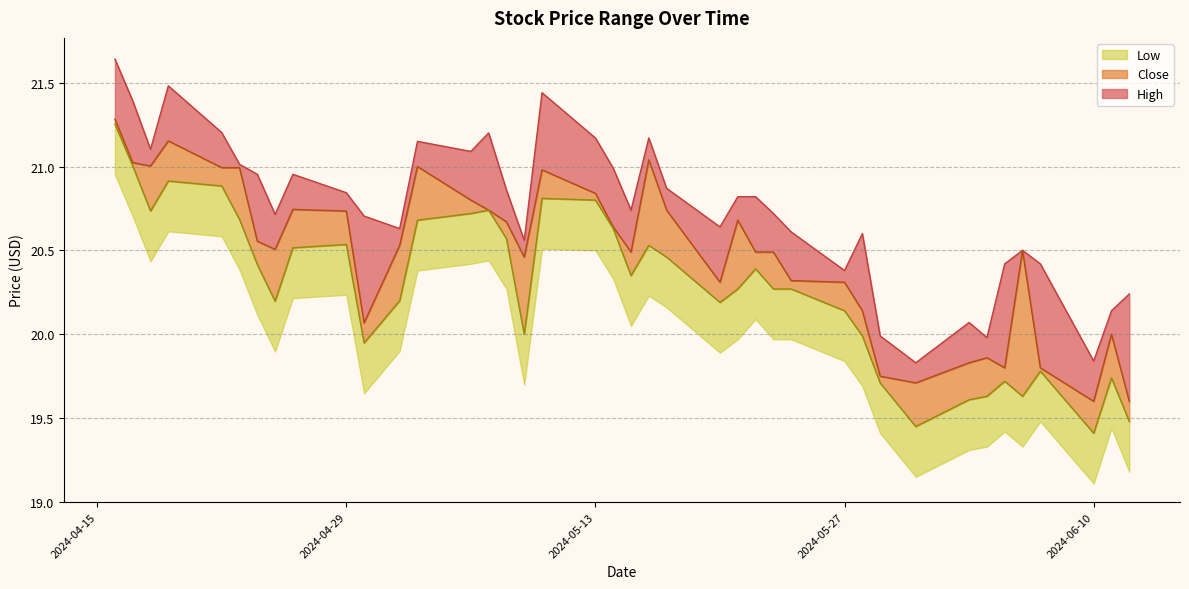

The Low series shows 36.7 at 2024-05-13. True or false?

False